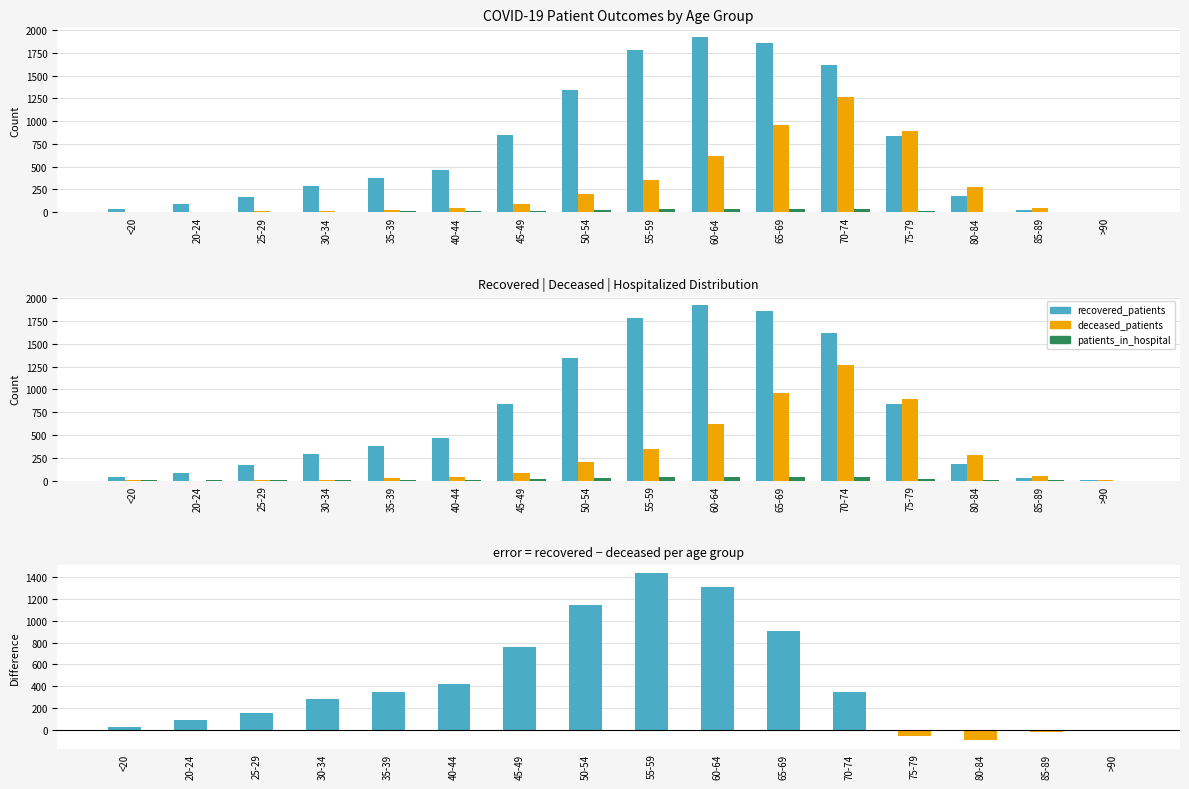

Between 35-39 and 65-69, which is larger?

65-69